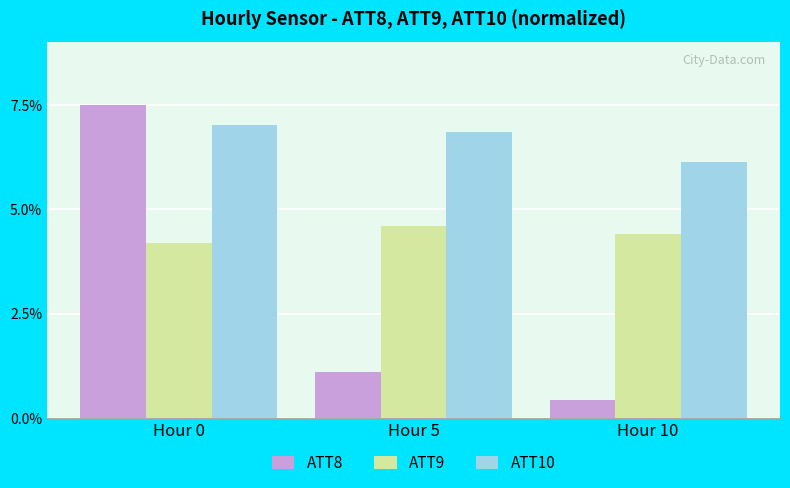

How many groups of bars are there?

3